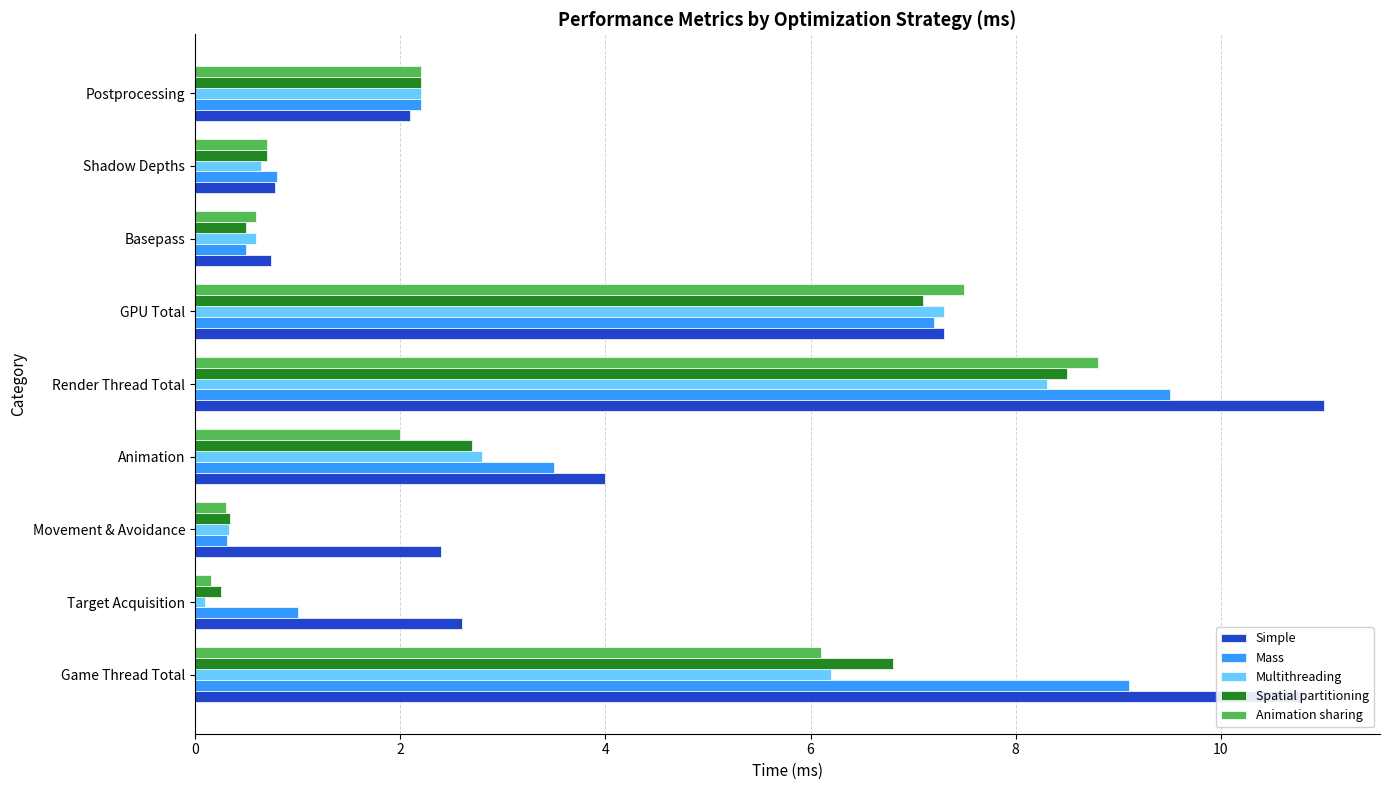

Rank the categories by Animation sharing value from highest to lowest.

Render Thread Total, GPU Total, Game Thread Total, Postprocessing, Animation, Shadow Depths, Basepass, Movement & Avoidance, Target Acquisition